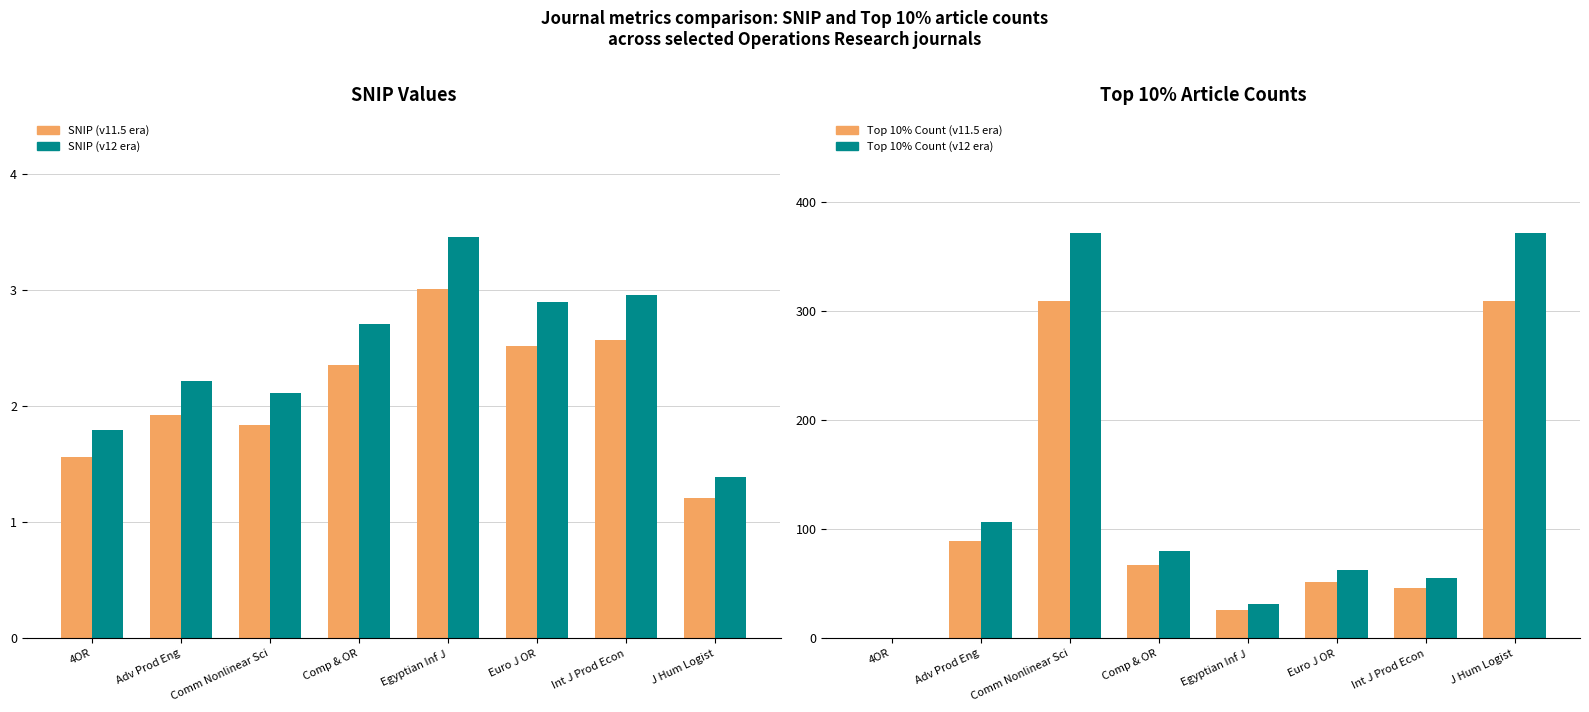

What is the difference between the second highest and minimum values in the SNIP (12 proxy) series?

1.6